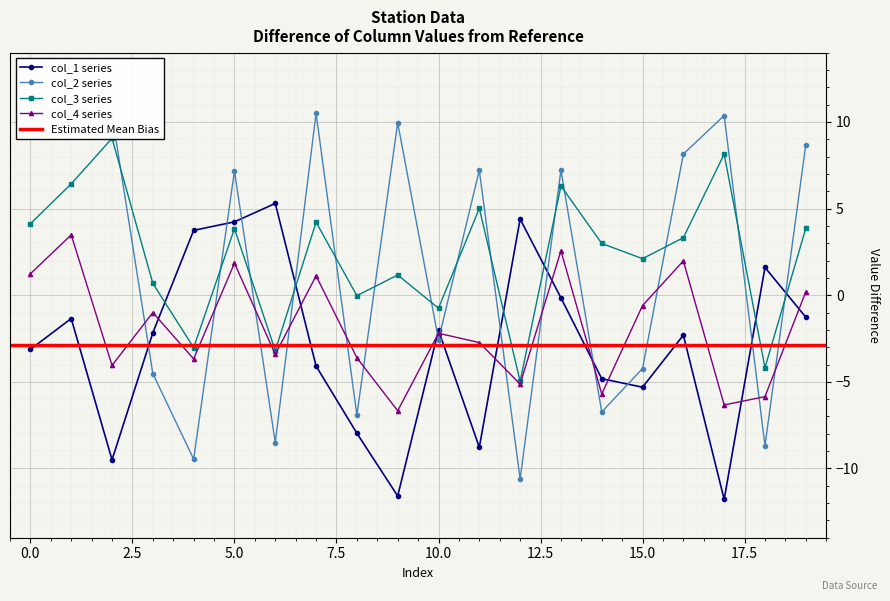

Is it true that col_1 series equals -5.6 at 0.0?

False